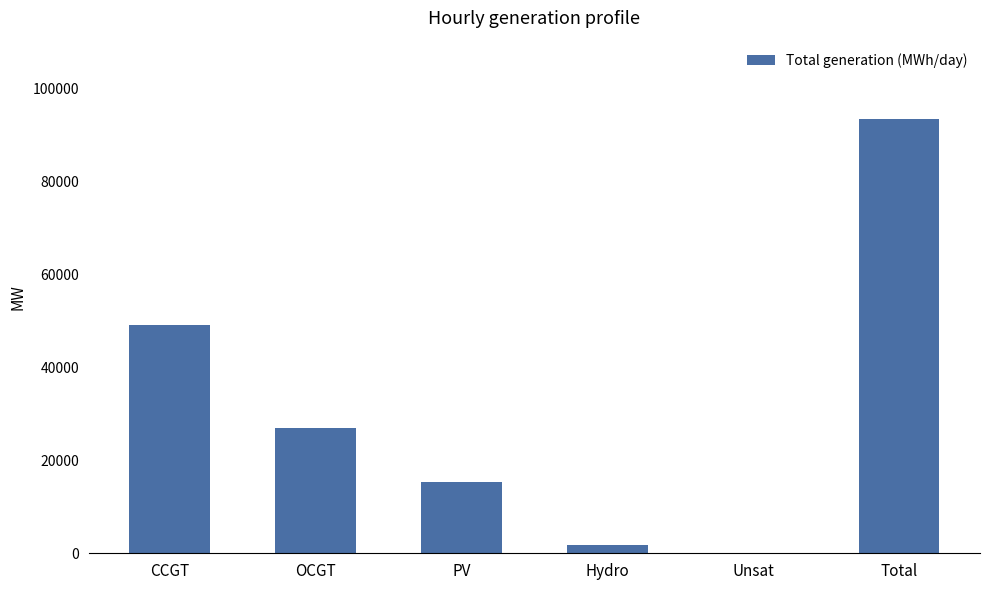

What is the difference between the values at CCGT and Total?

44244